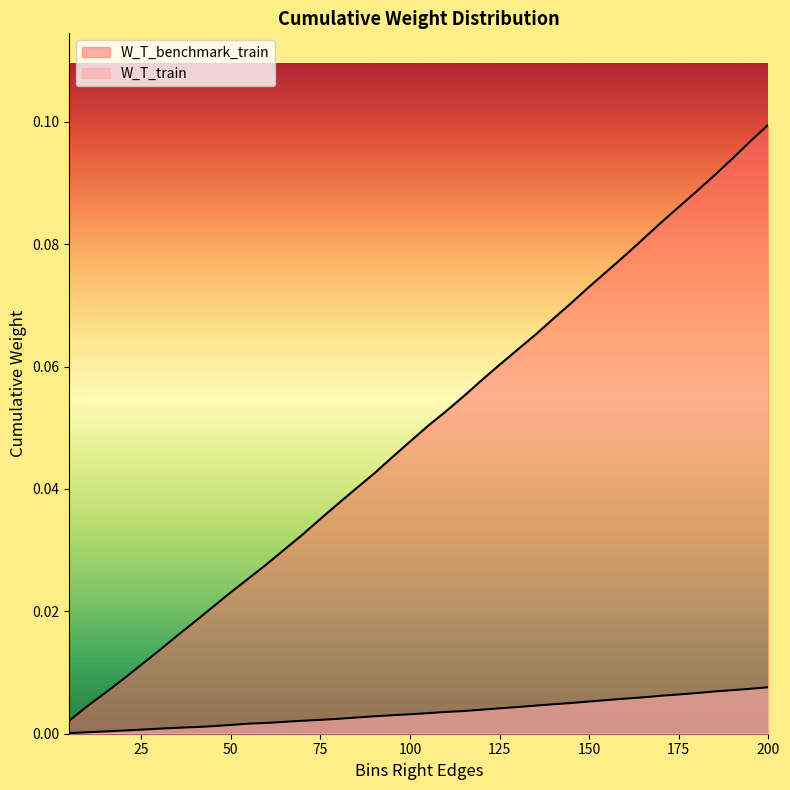

Is it true that W_T_benchmark_train equals 0.0 at 25?

True